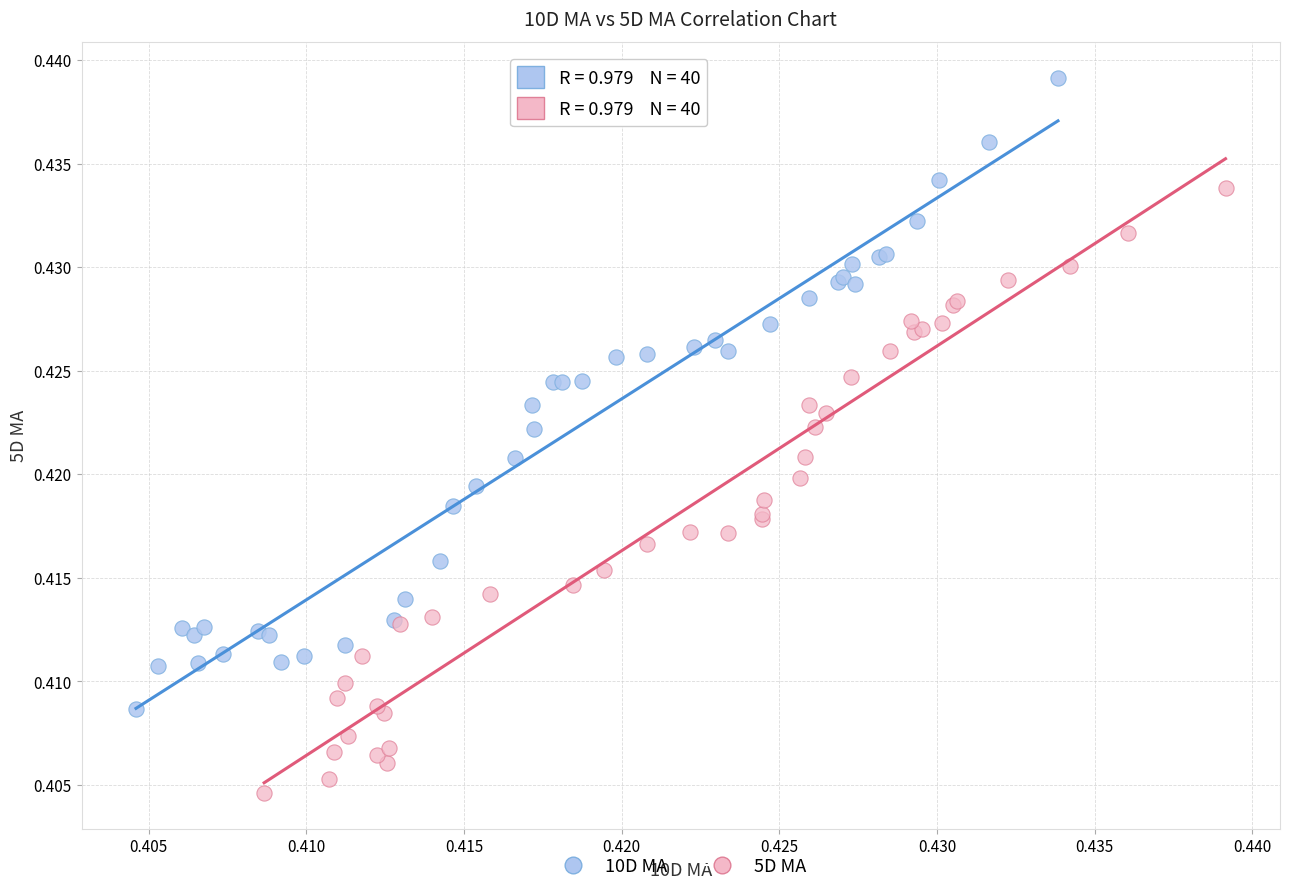

Which series has the largest Y range (max minus min)?

10D MA